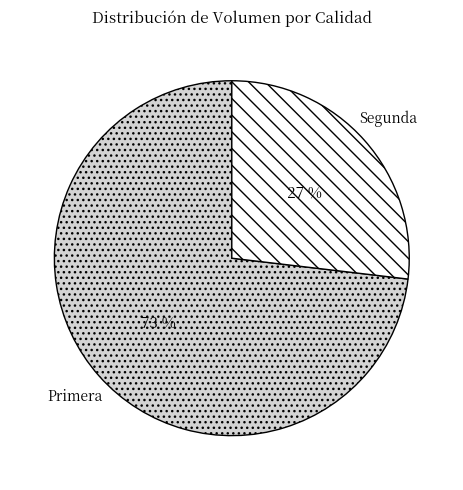

True or false: Segunda accounts for 27% of the total.

True